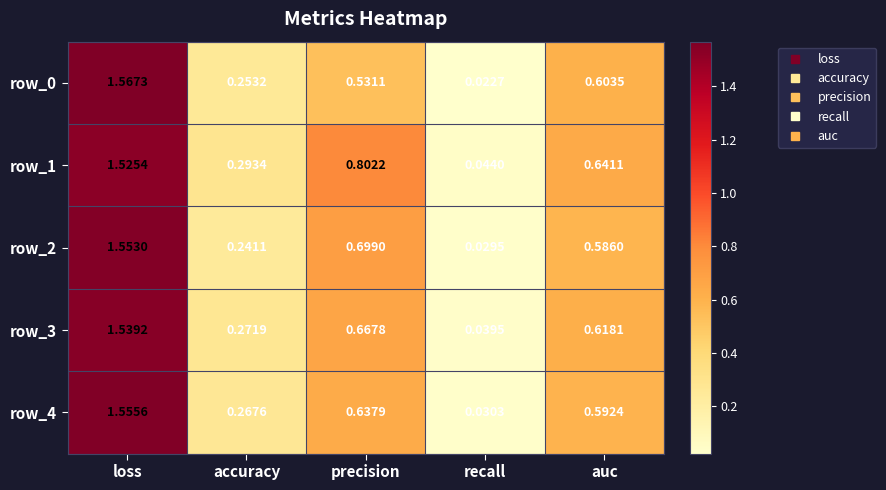

At which label does row_4 reach its peak?

loss